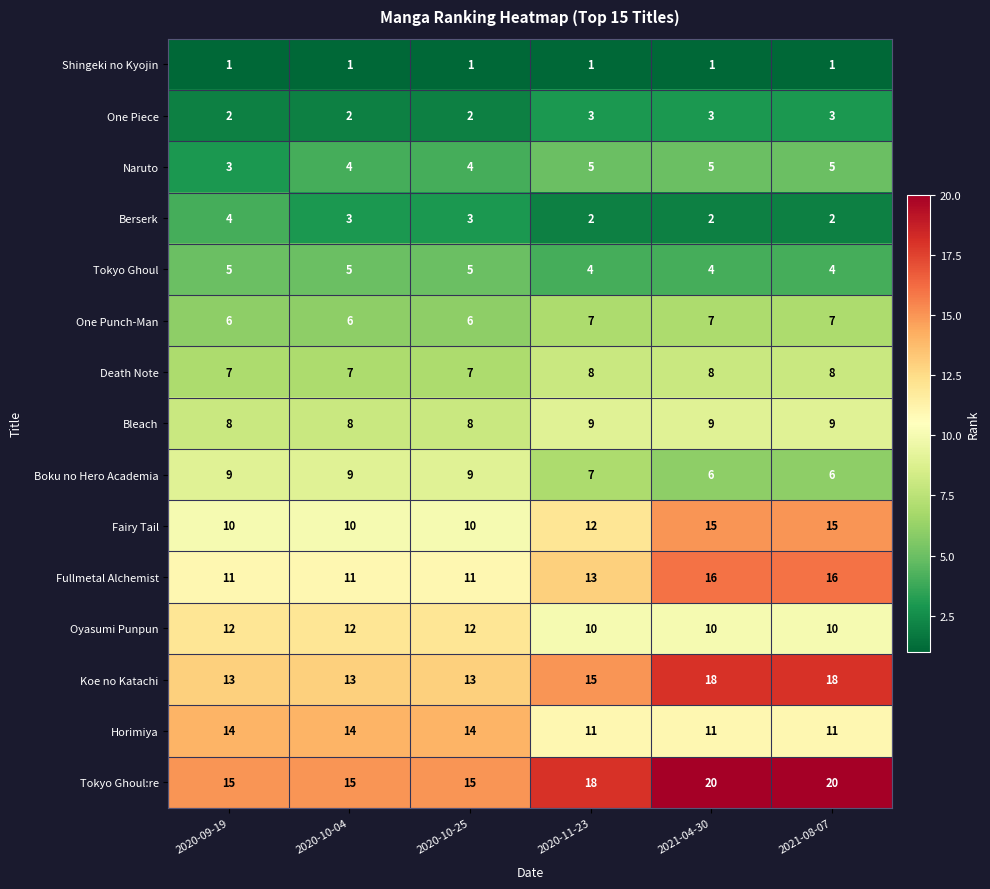

At how many categories does at least one series exceed 2?

6